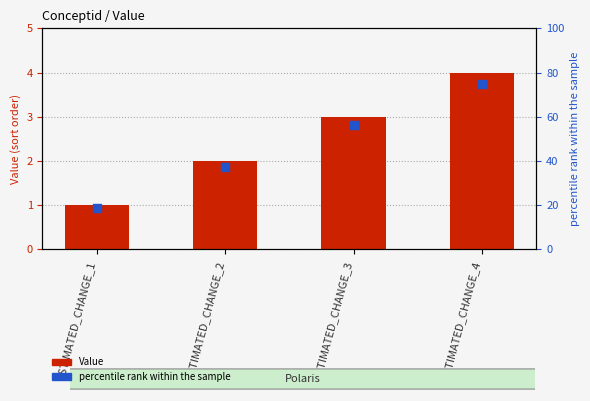

Is the value of percentile rank within the sample at ESTIMATED_CHANGE_4 greater than the value of Value at ESTIMATED_CHANGE_3?

Yes